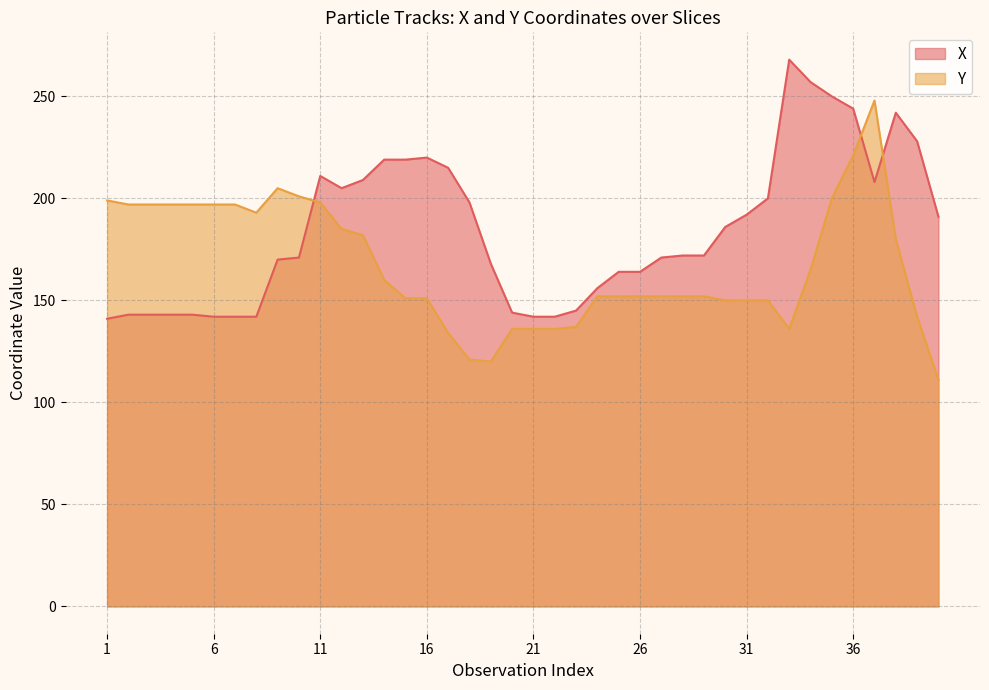

What are all the series names shown in the legend?

X, Y